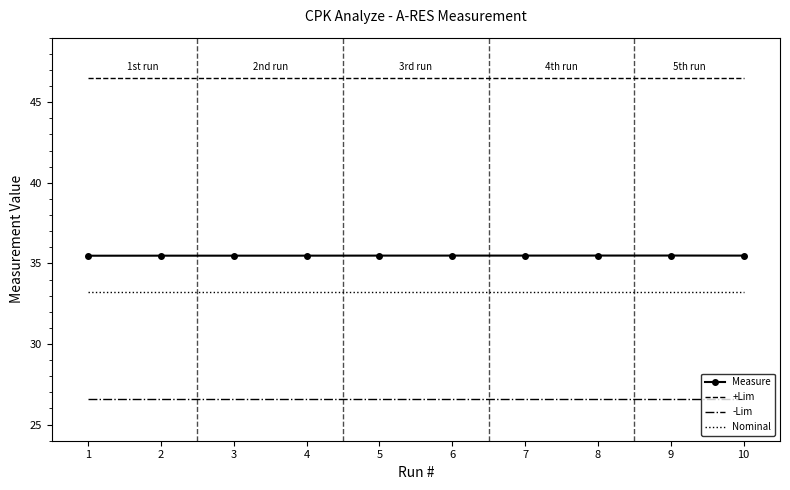

Reading right to left, what are all the values shown in this chart?

Measure: 35.5	35.5	35.5	35.5	35.5	35.5	35.5	35.5	35.5	35.5
+Lim: 46.5	46.5	46.5	46.5	46.5	46.5	46.5	46.5	46.5	46.5
-Lim: 26.6	26.6	26.6	26.6	26.6	26.6	26.6	26.6	26.6	26.6
Nominal: 33.2	33.2	33.2	33.2	33.2	33.2	33.2	33.2	33.2	33.2